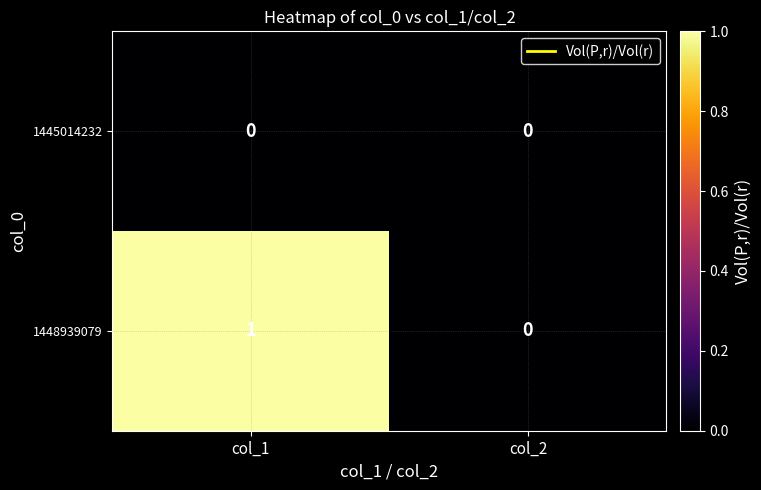

Which series has the largest total across all categories?

1448939079